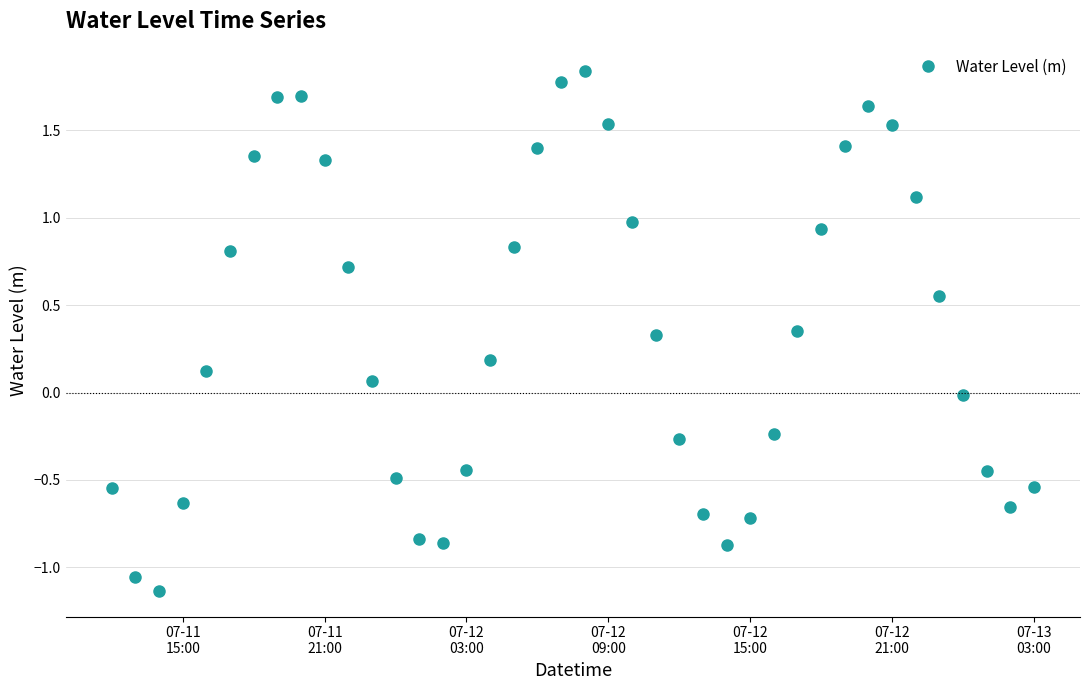

True or false: there are more than 1 points higher than both neighbors.

True